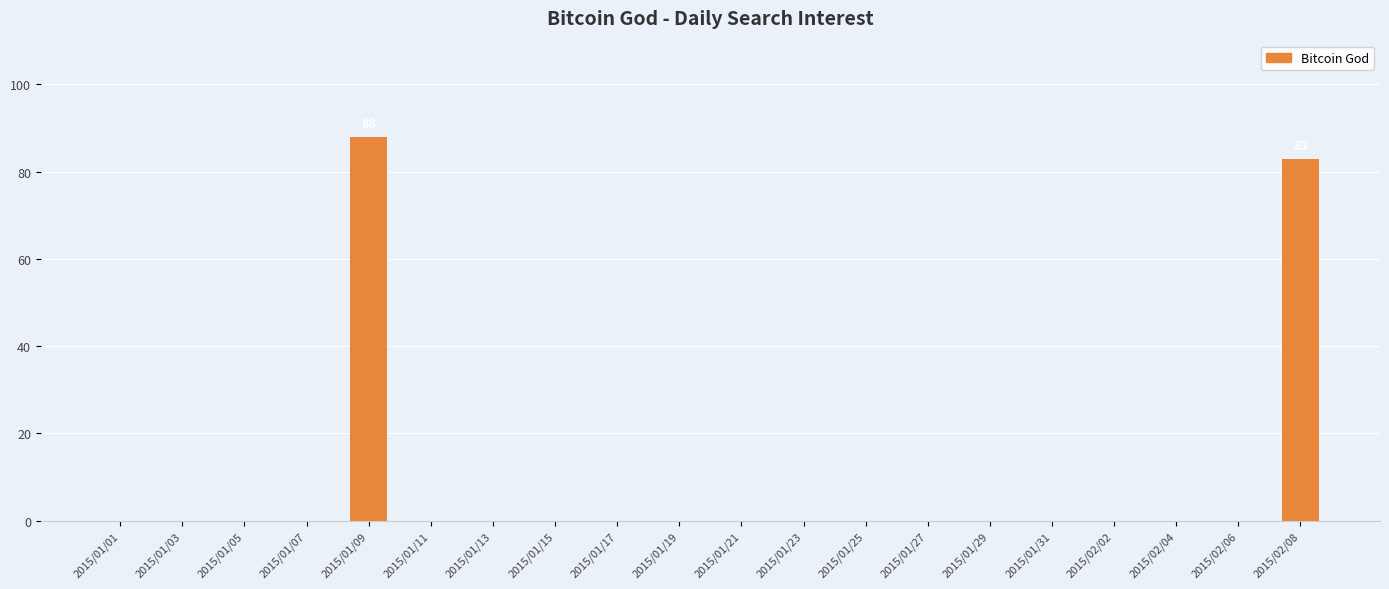

Is it true that the value at 2015/01/27 is -26?

False